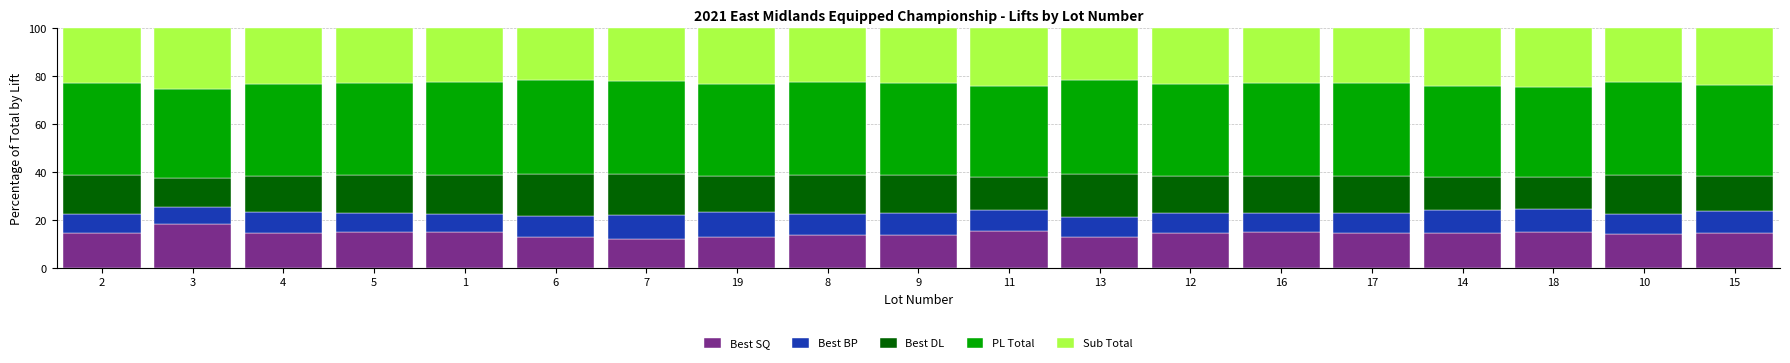

What is the total value across all series at 7?

100.0